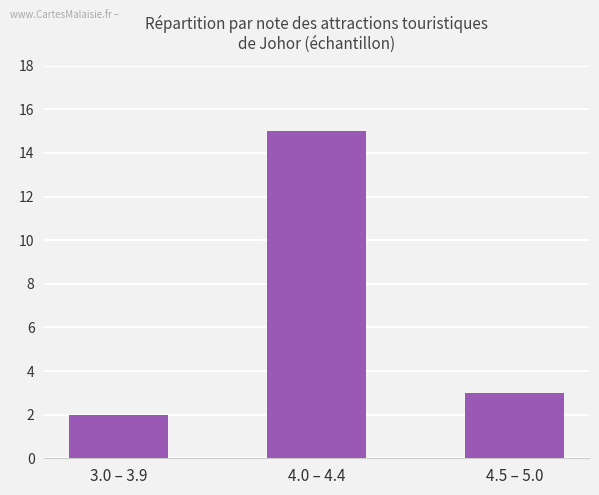

Which has a higher value, 4.5 – 5.0 or 3.0 – 3.9?

4.5 – 5.0